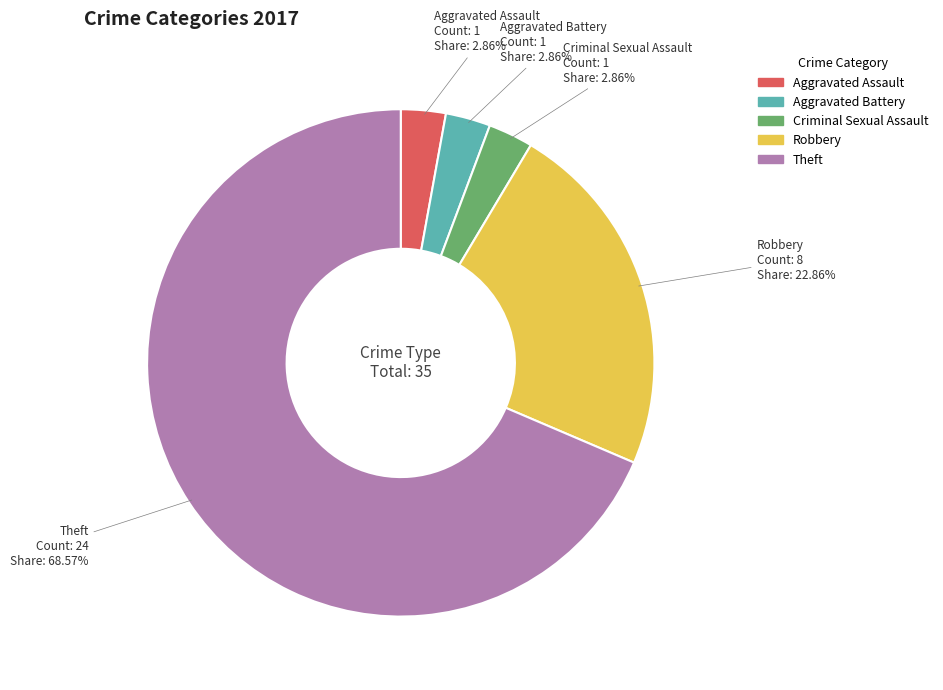

Is there any slice that represents more than half of the pie?

Yes